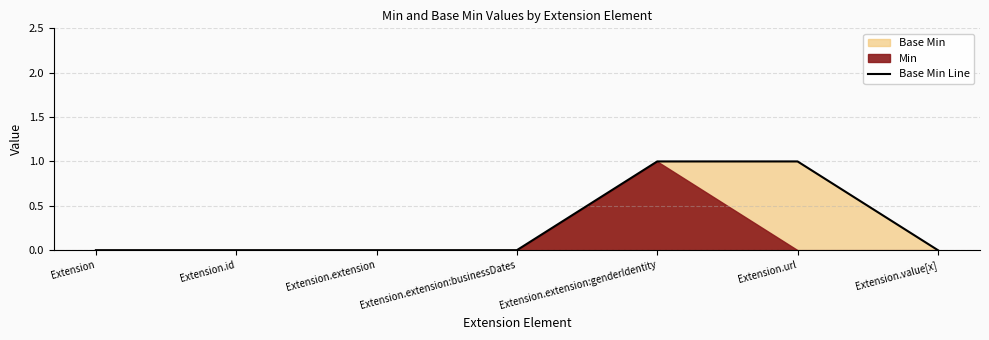

How many data points are above 0?

2